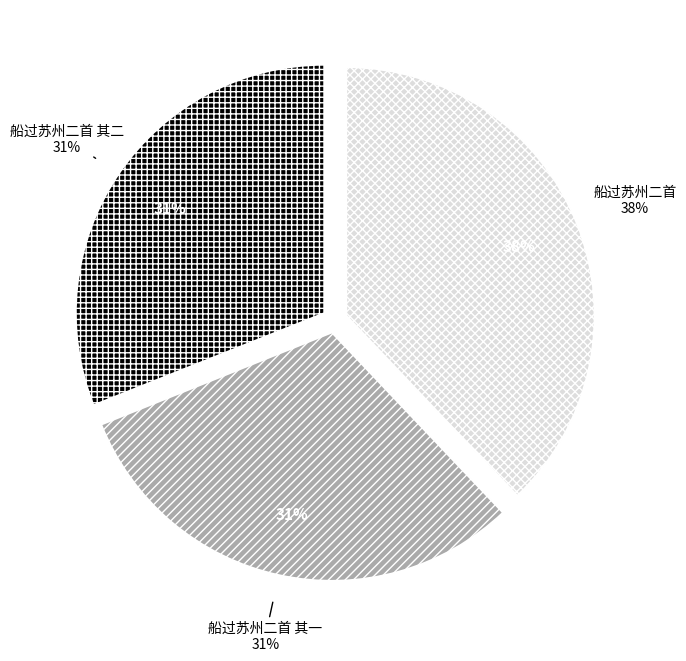

To the nearest percent, what percentage of the pie is 船过苏州二首 其二?

31%